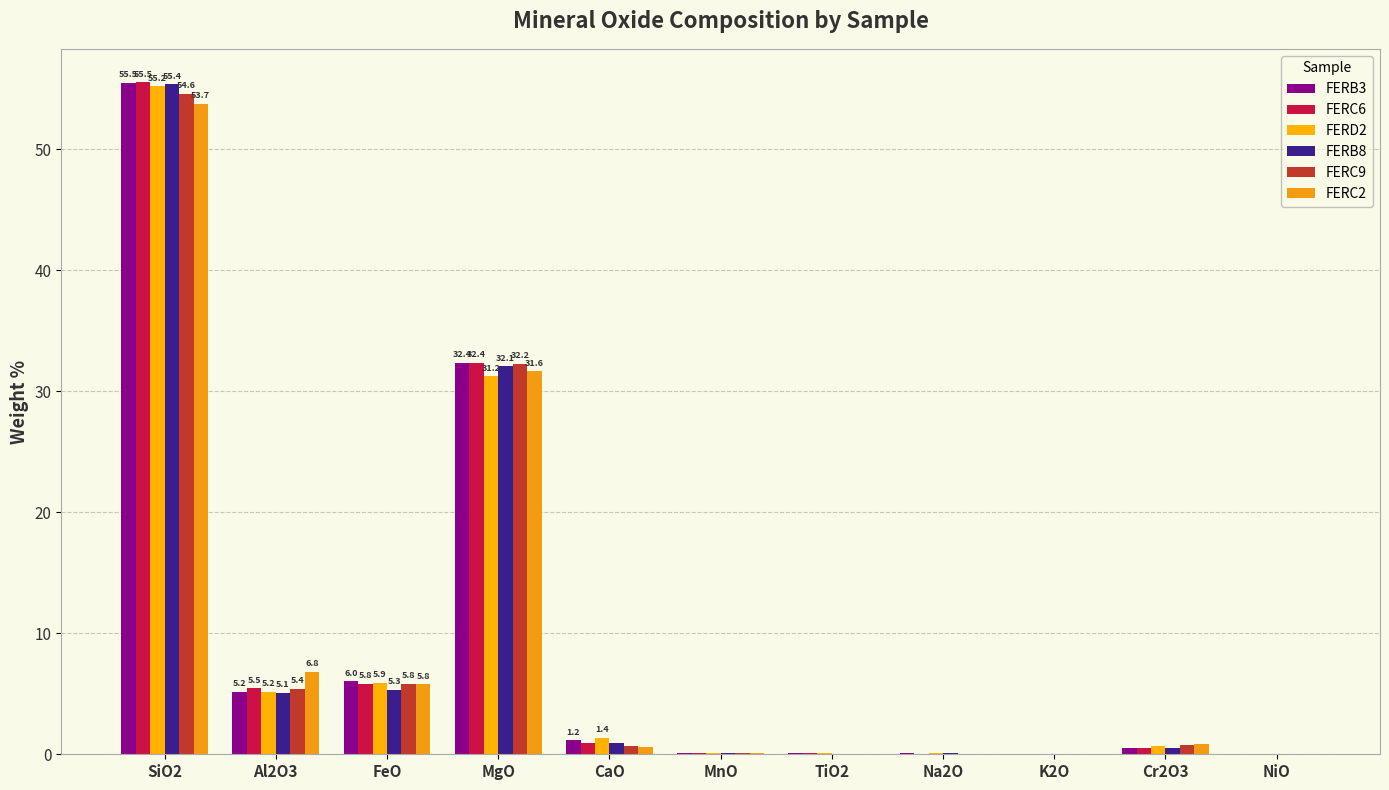

How many groups of bars are there?

11